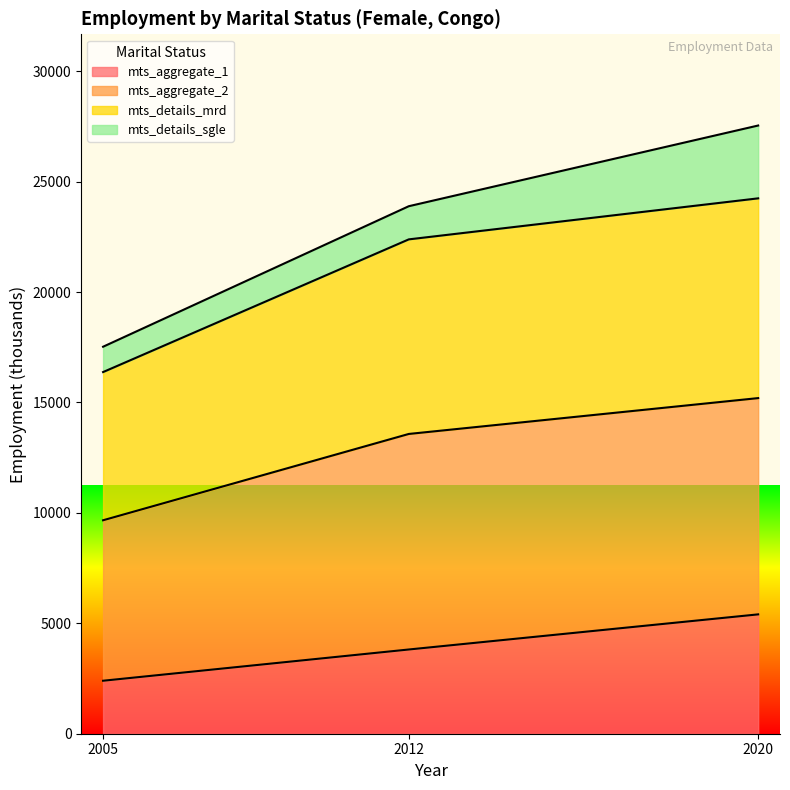

At which label does mts_details_mrd reach its minimum?

2005